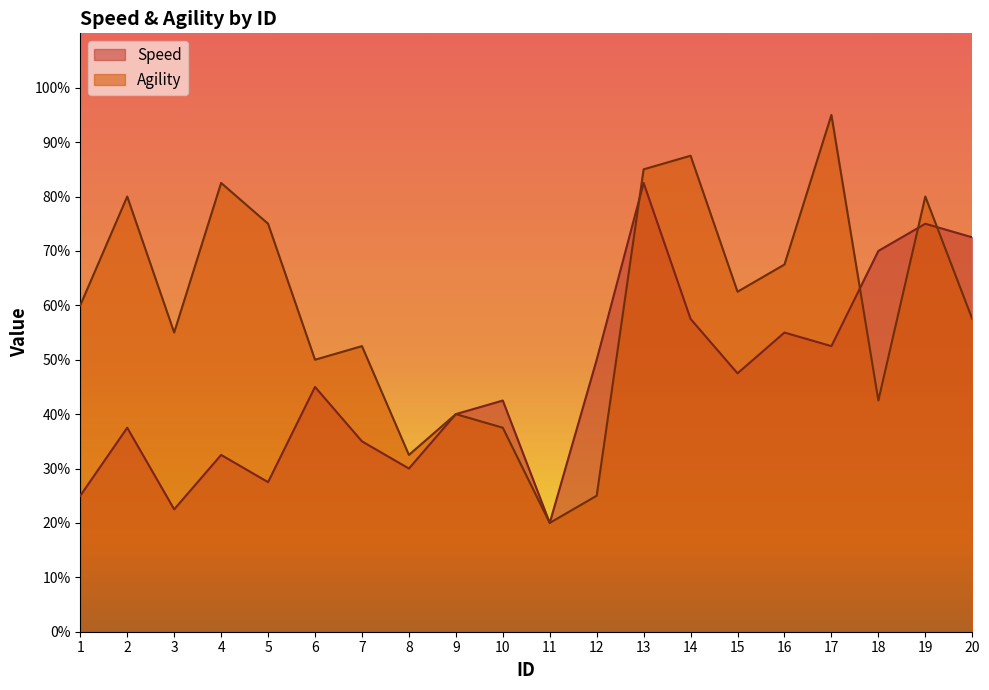

How many intersections are there between Speed and Agility?

4